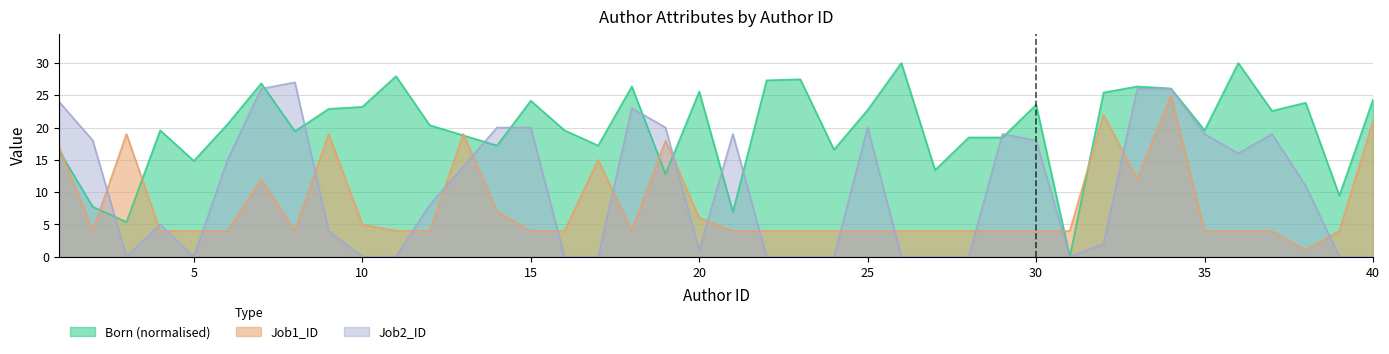

How many values in Born are above zero?

39